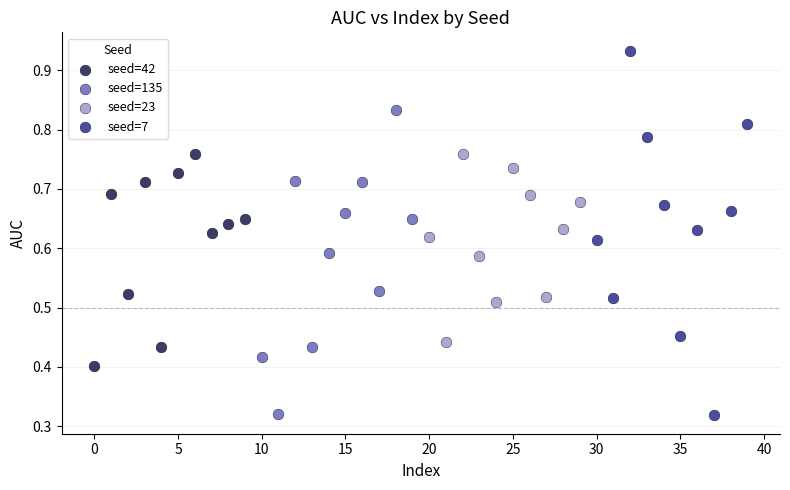

Which series reaches the maximum Y coordinate?

seed=7